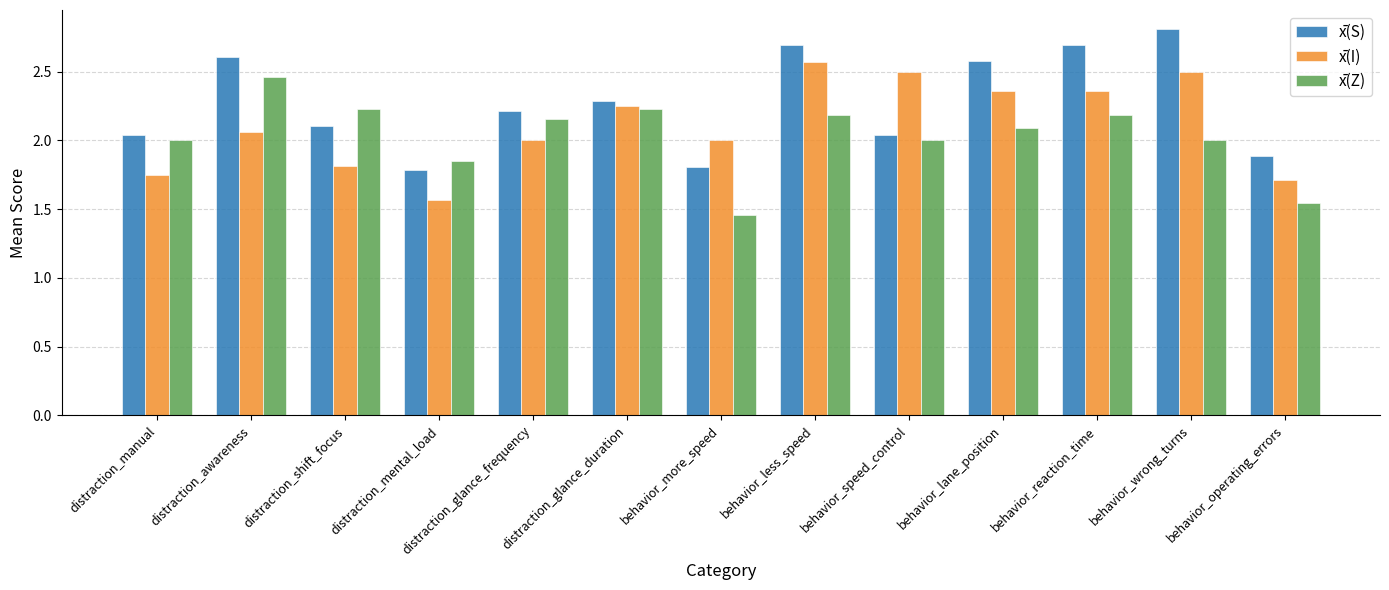

What is the greatest value displayed?

2.8